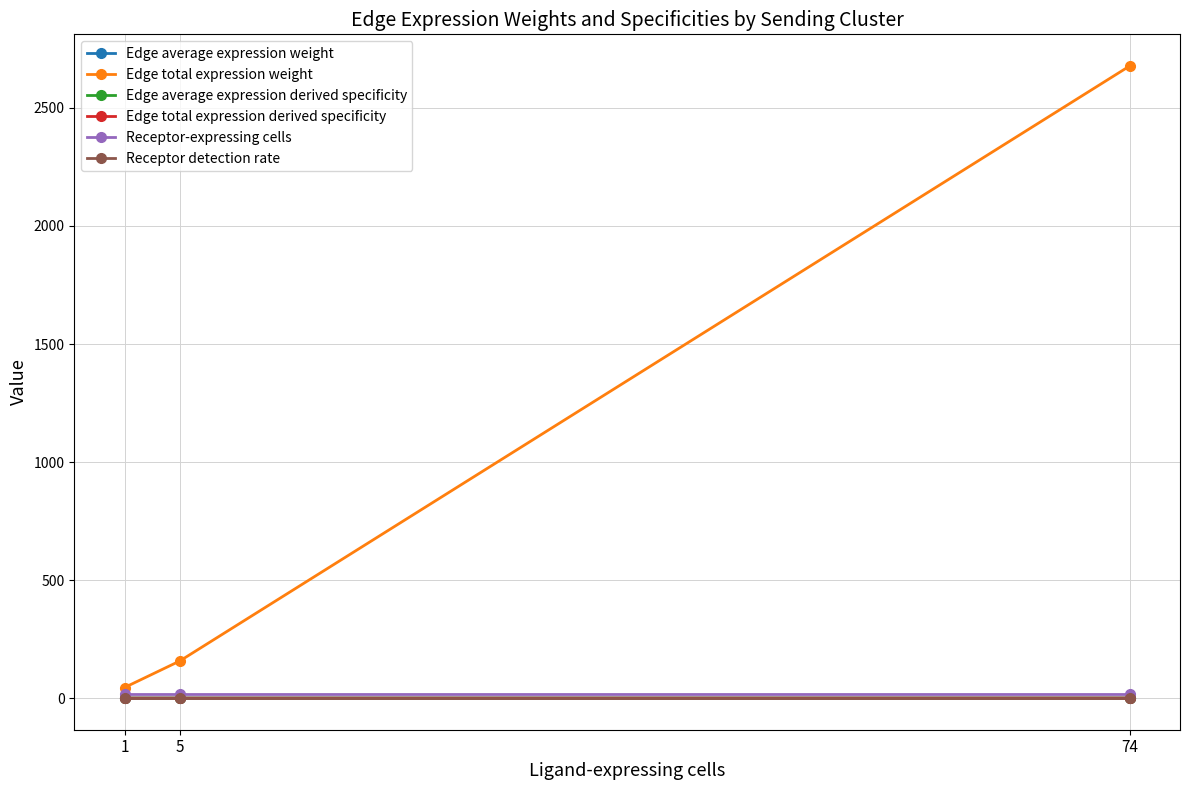

At which category is the sum across all series the highest?

74